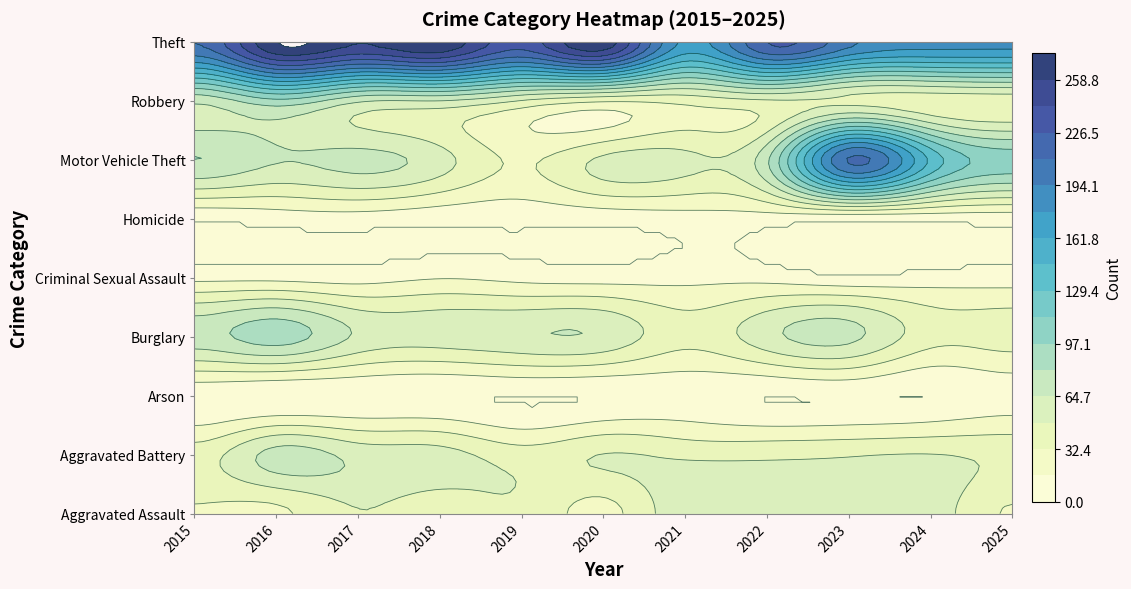

What value does the Arson series have at 2021?

5